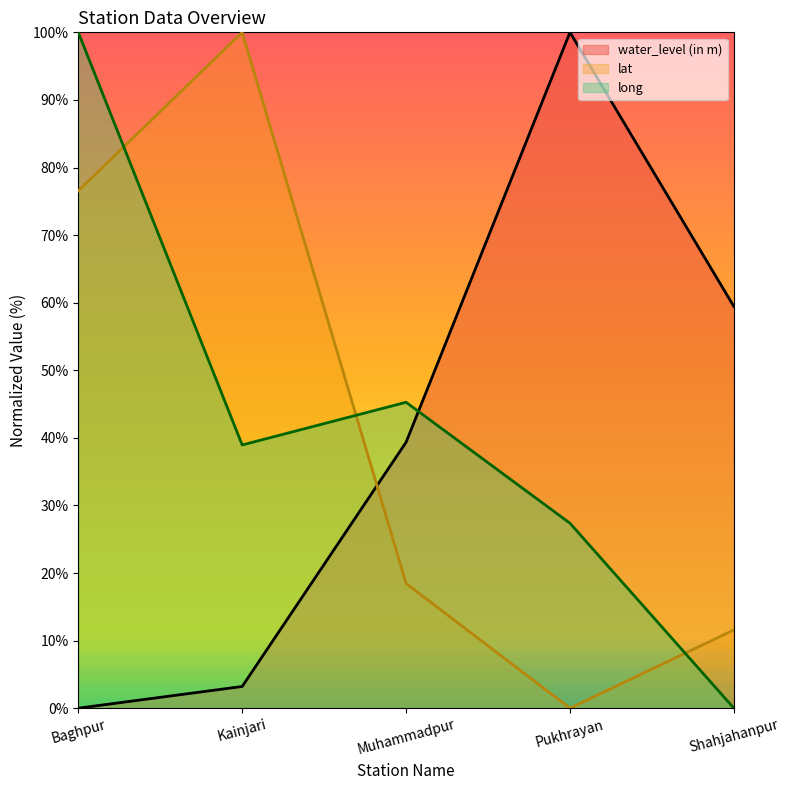

How many times do lat and water_level (in m) cross each other?

1